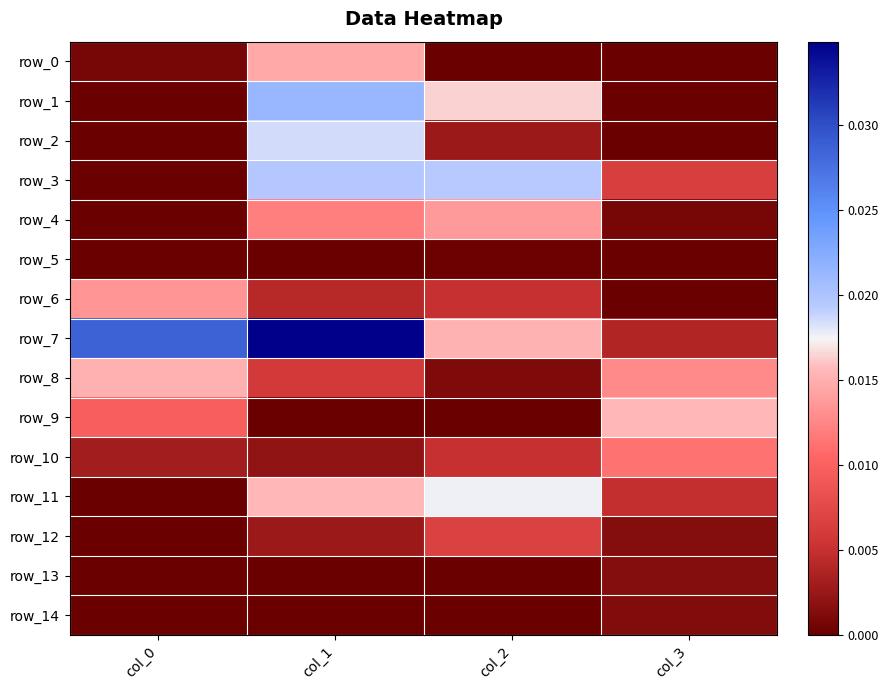

List the labels in order of row_1 value, largest first.

col_1, col_2, col_0, col_3